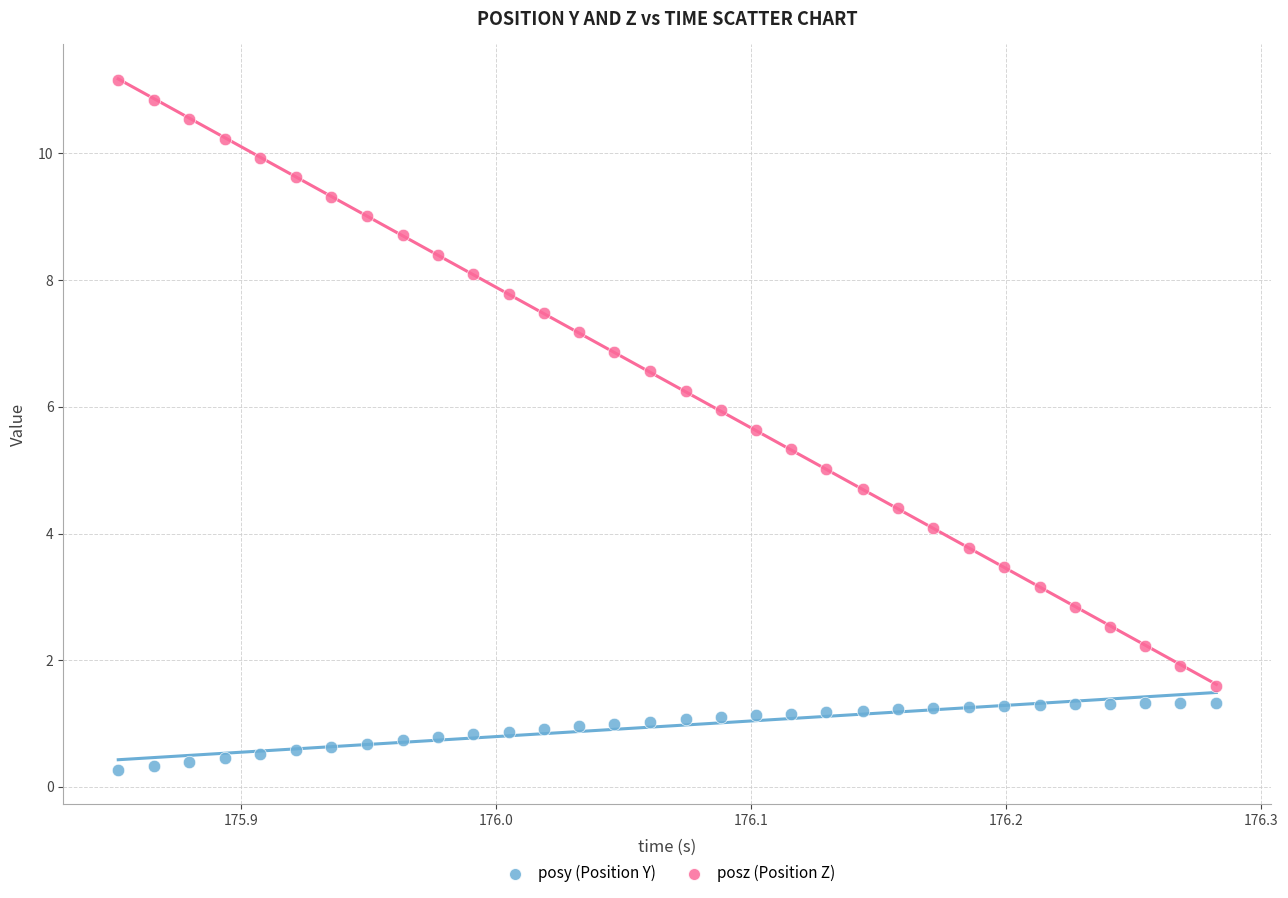

Which series has the largest Y range (max minus min)?

posz (Position Z)